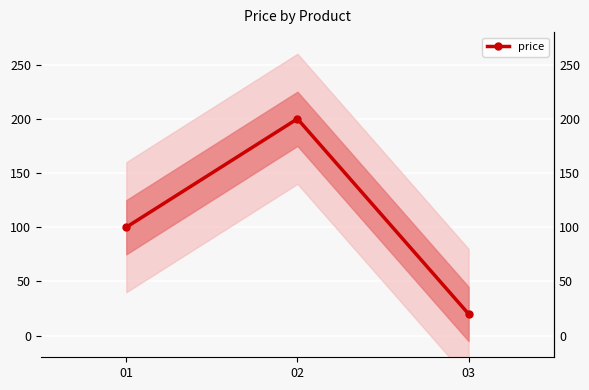

What is the difference between the maximum and minimum values?

180